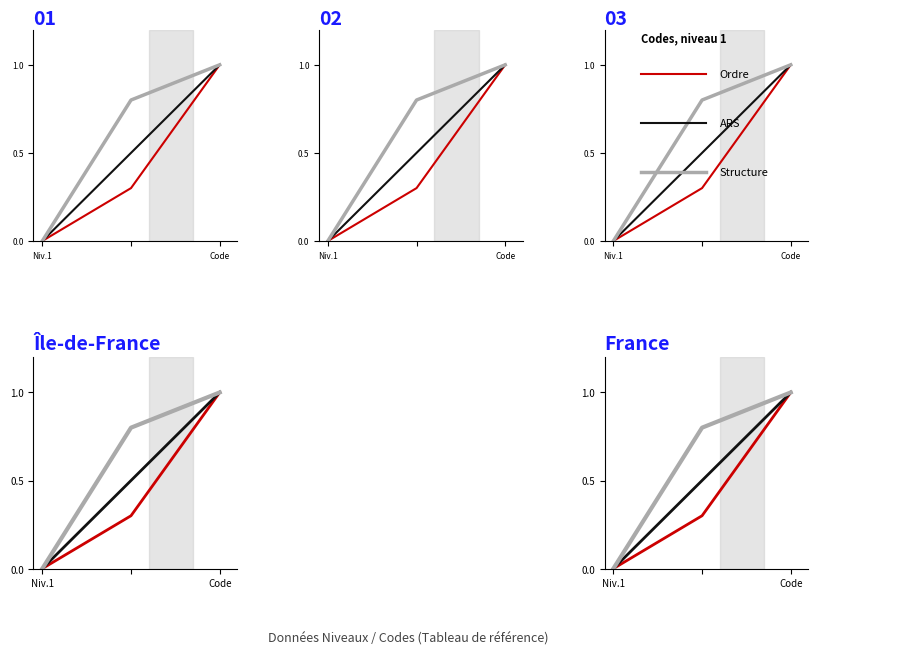

Reading left to right, what are all the values shown in this chart?

Ordre: 0.0	0.3	1.0
ARS: 0.0	0.5	1.0
Structure: 0.0	0.8	1.0